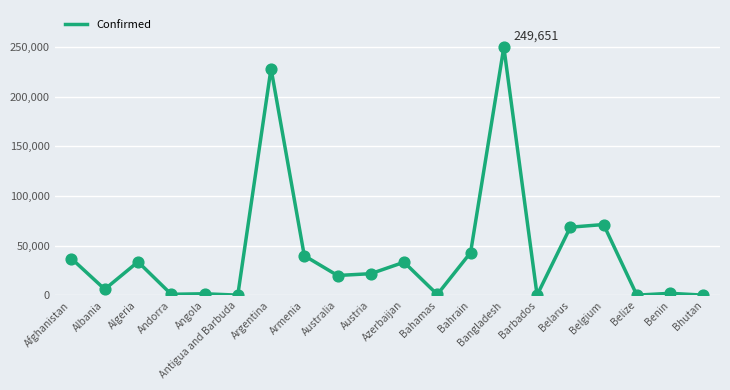

Between Belarus and Belgium, which is larger?

Belgium